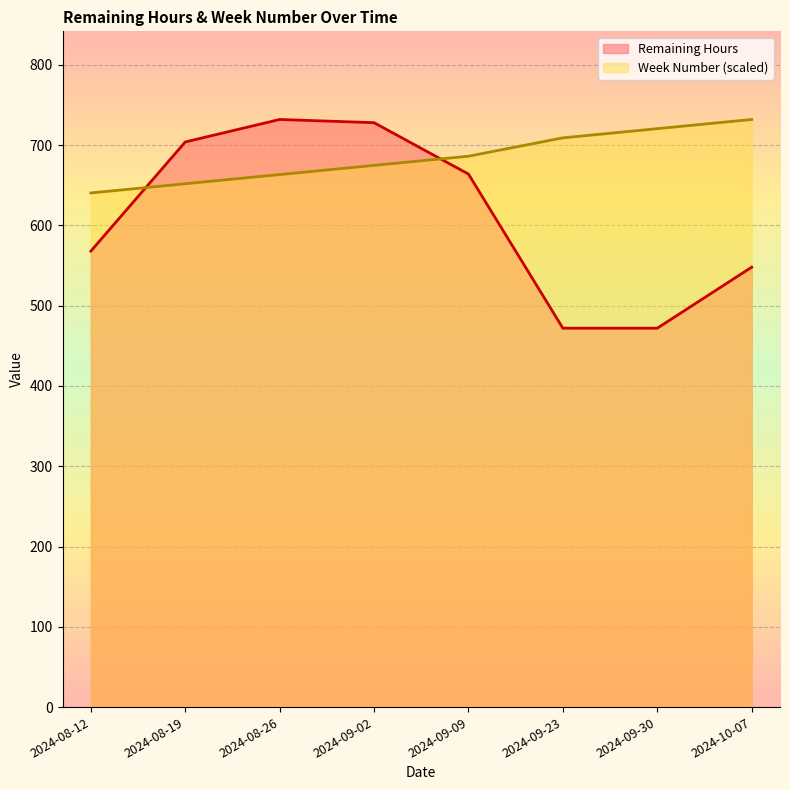

What are all the series names shown in the legend?

Remaining Hours, Week Number (scaled)